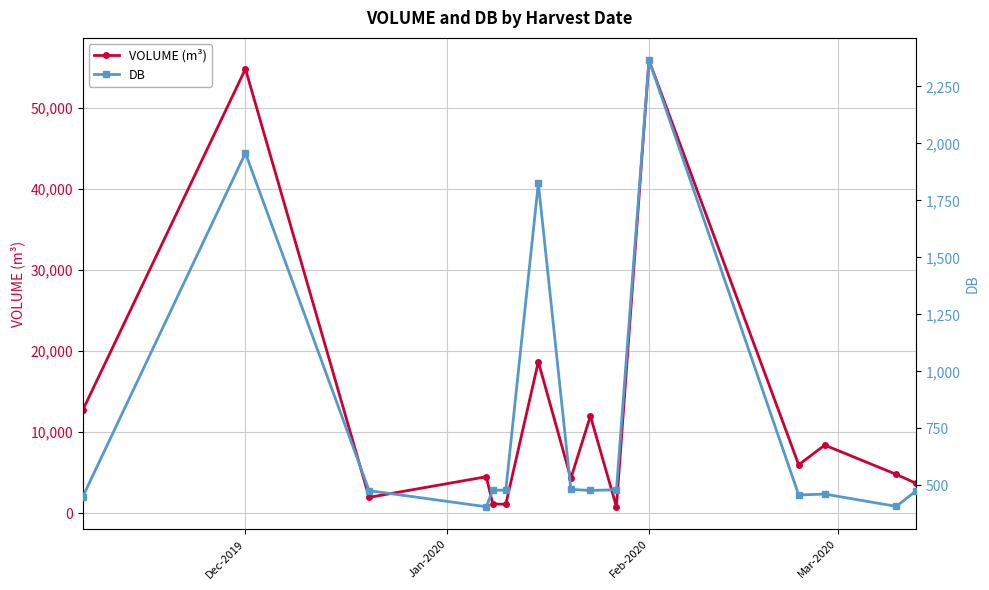

Rank the series by their maximum value, from lowest to highest.

DB, VOLUME (m³)